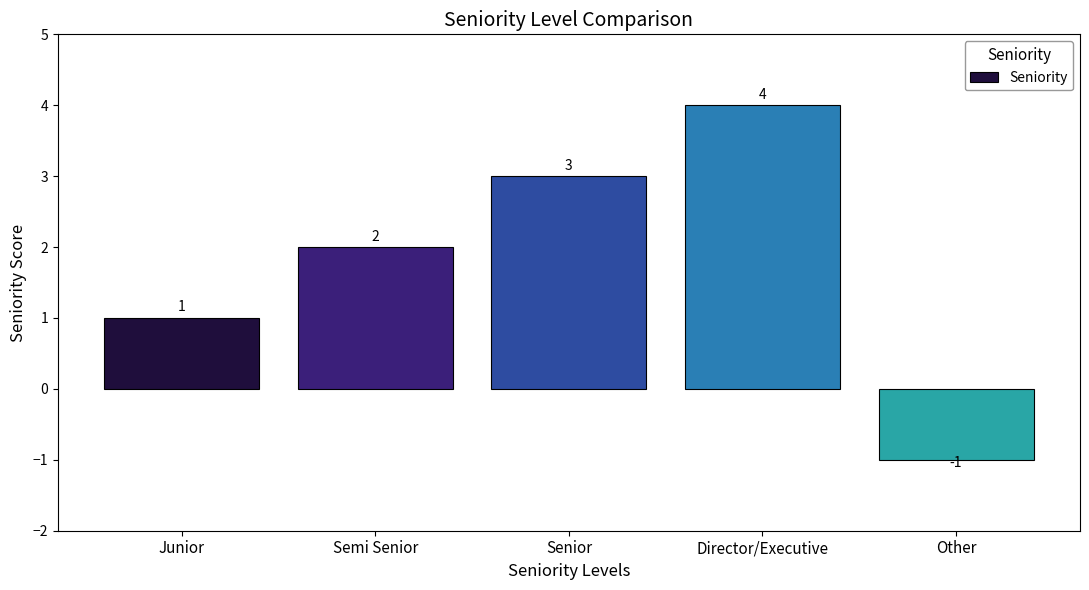

Count the values in the range 1 to 3.

3